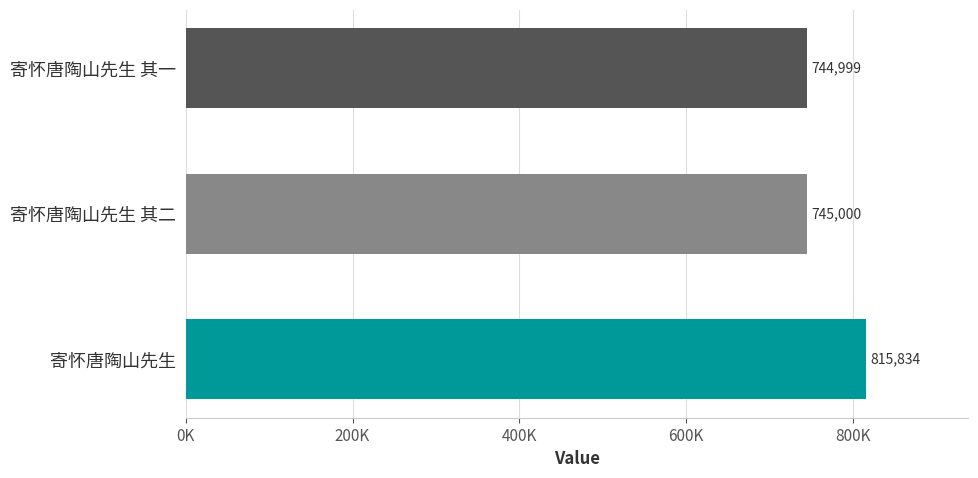

At which category does the chart reach its minimum across all series?

寄怀唐陶山先生 其一